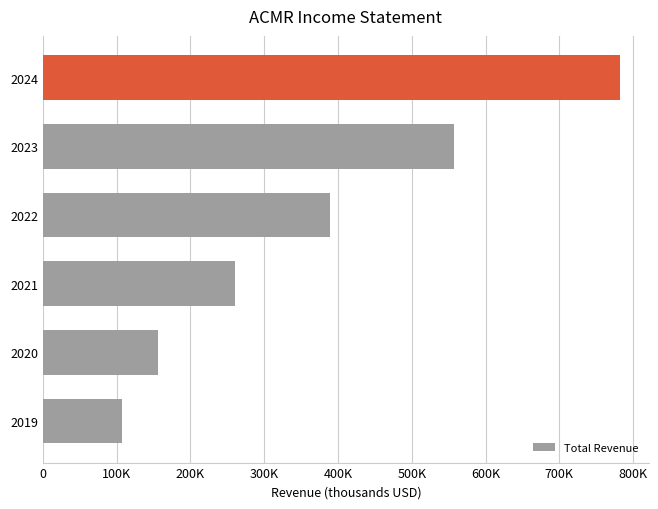

Does the chart contain any negative values?

No